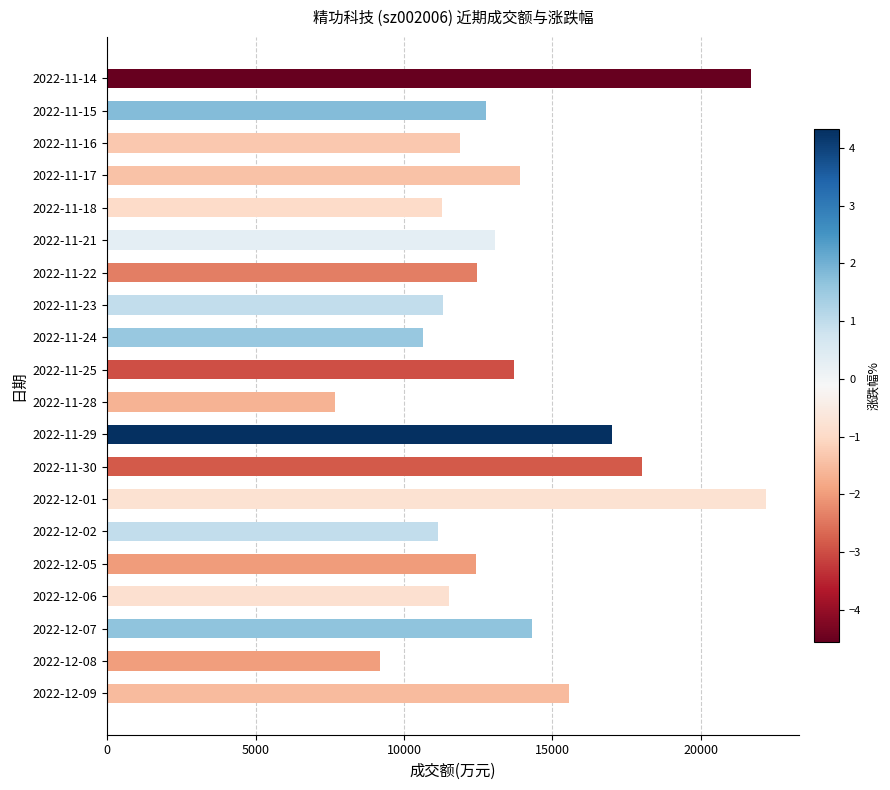

What is the label of the 9th bar from the bottom?

2022-11-29